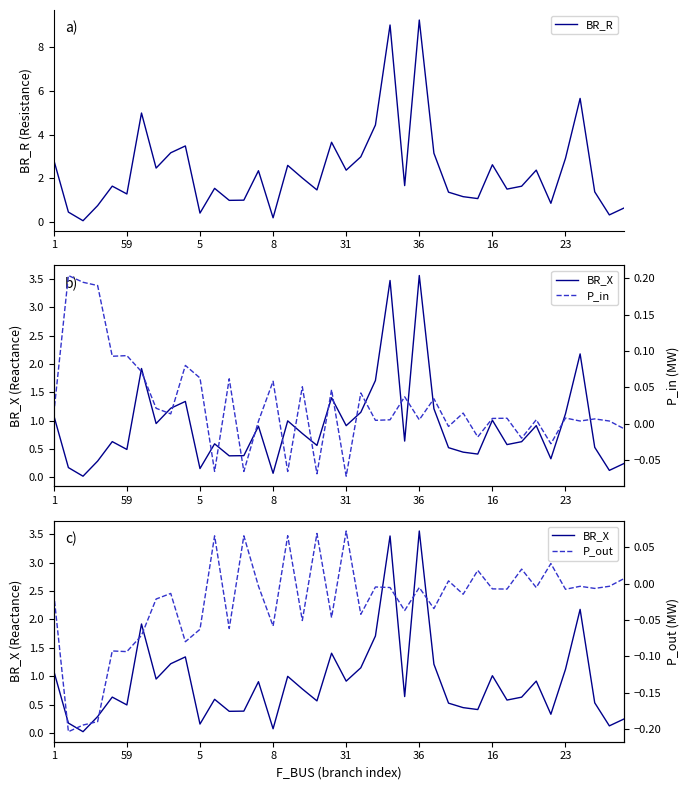

Which category has the highest value in the BR_R series?

36